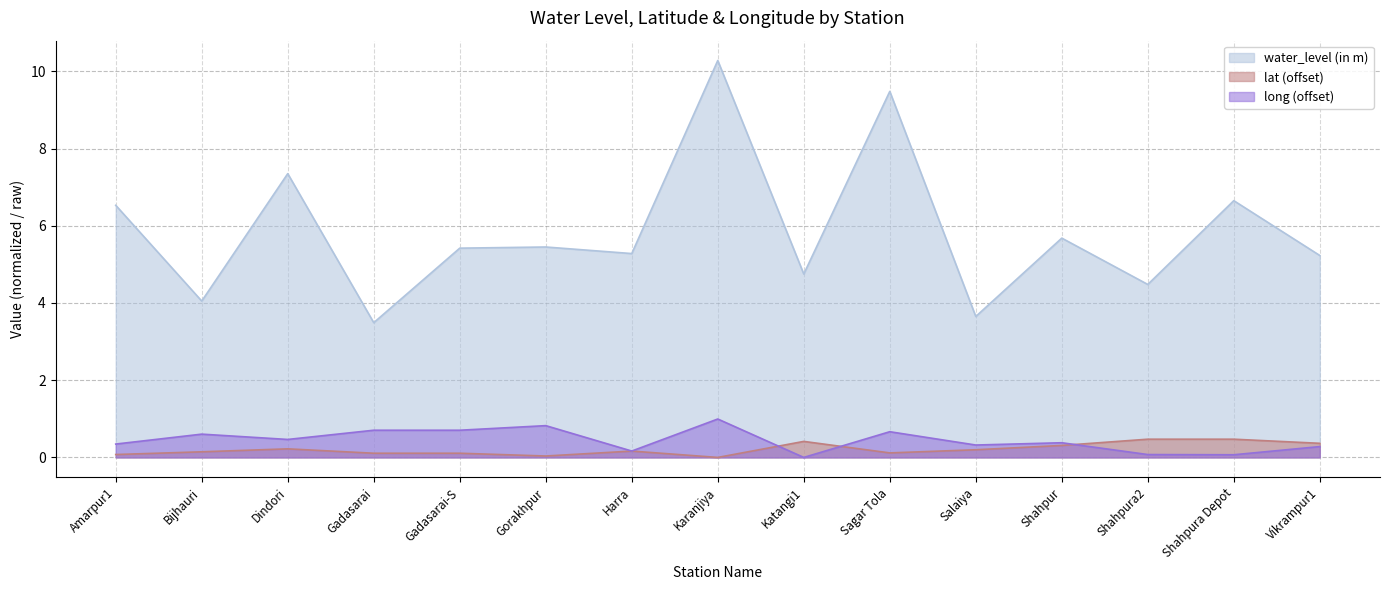

What is the difference between the long values at Shahpur and Sagar Tola?

0.3